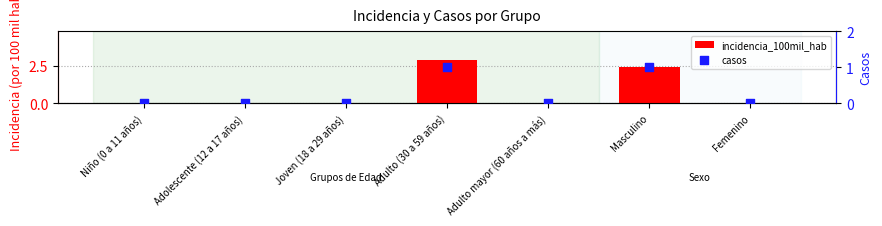

At which category is the sum across all series the highest?

Adulto (30 a 59 años)